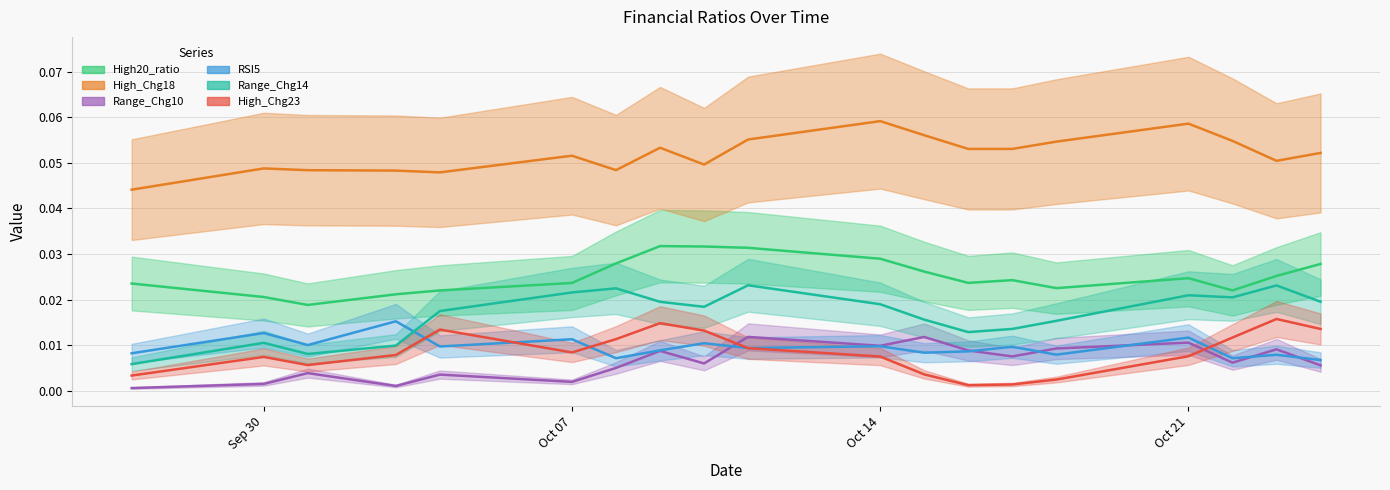

True or false: Range_Chg10 and High20_ratio intersect in this chart.

False